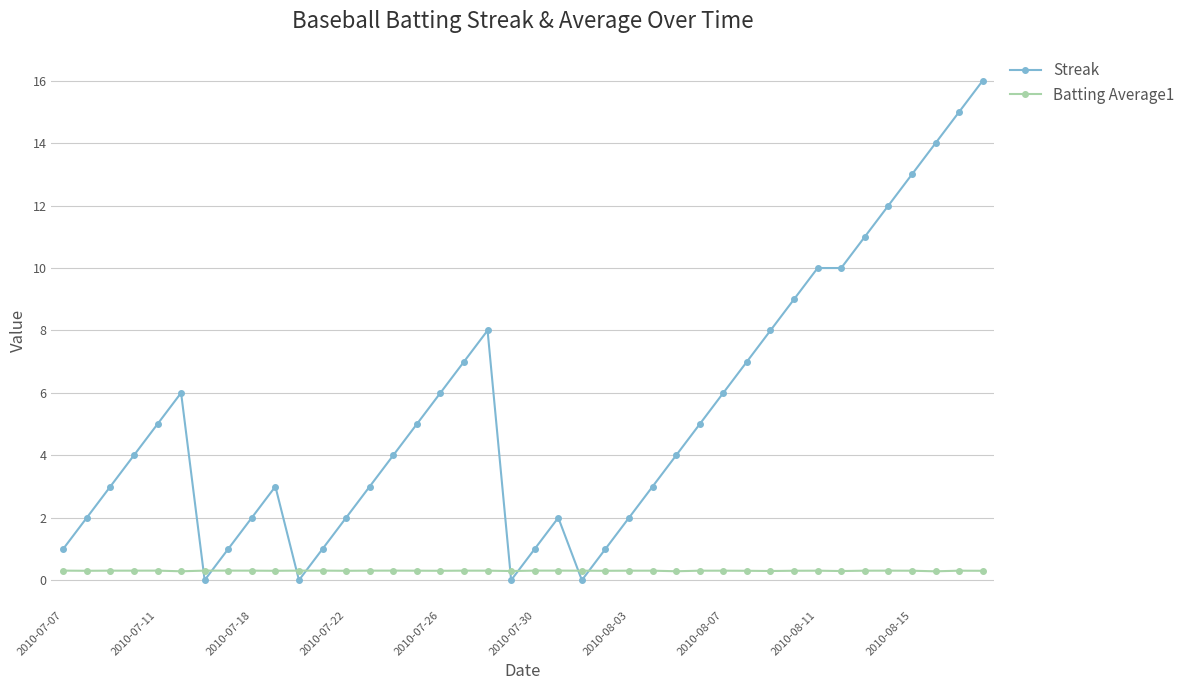

After their last crossing, which series has the higher values: Streak or Batting Average1?

Streak